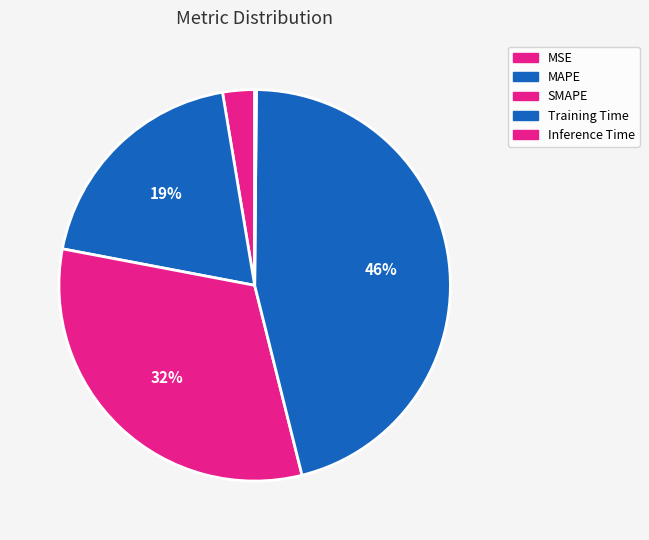

What is the largest slice in the pie chart?

Training Time